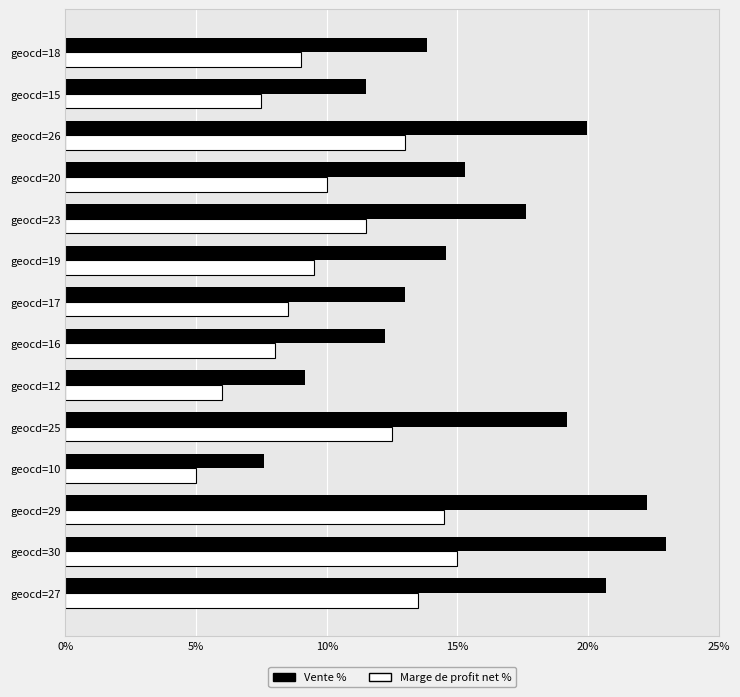

Is the value of Vente % at geocd=15 greater than the value of Marge de profit net % at geocd=15?

Yes